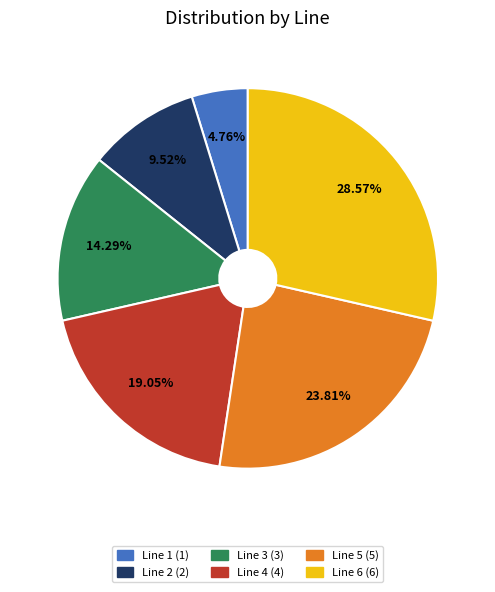

How many slices are in this pie chart?

6